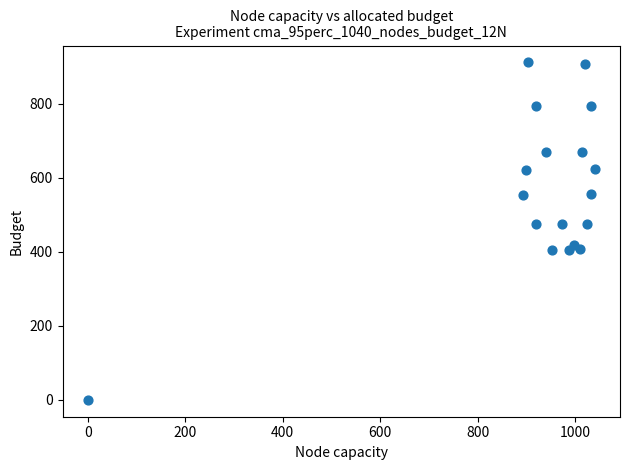

Count the number of points in this scatter plot.

18